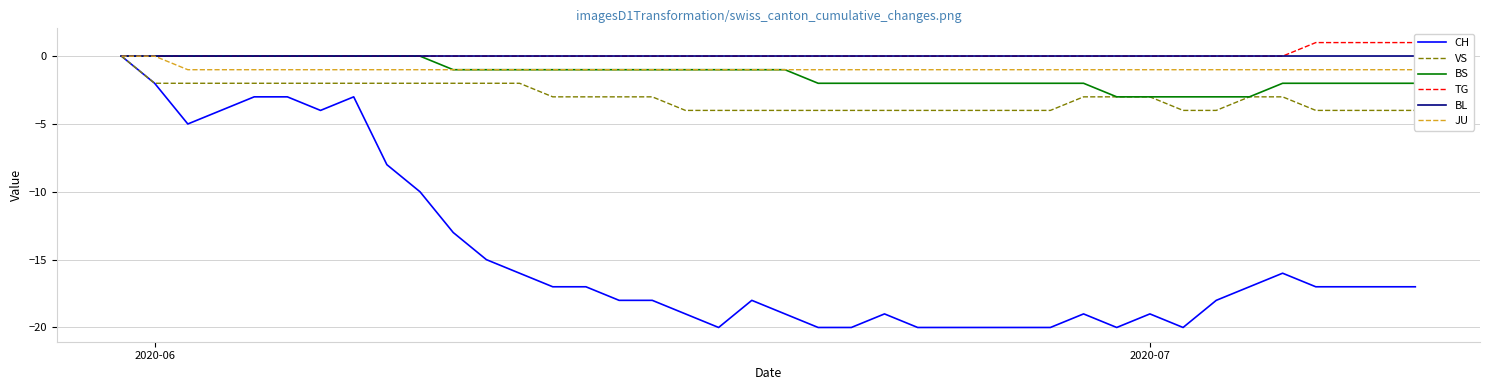

How many lines are shown in the chart?

6